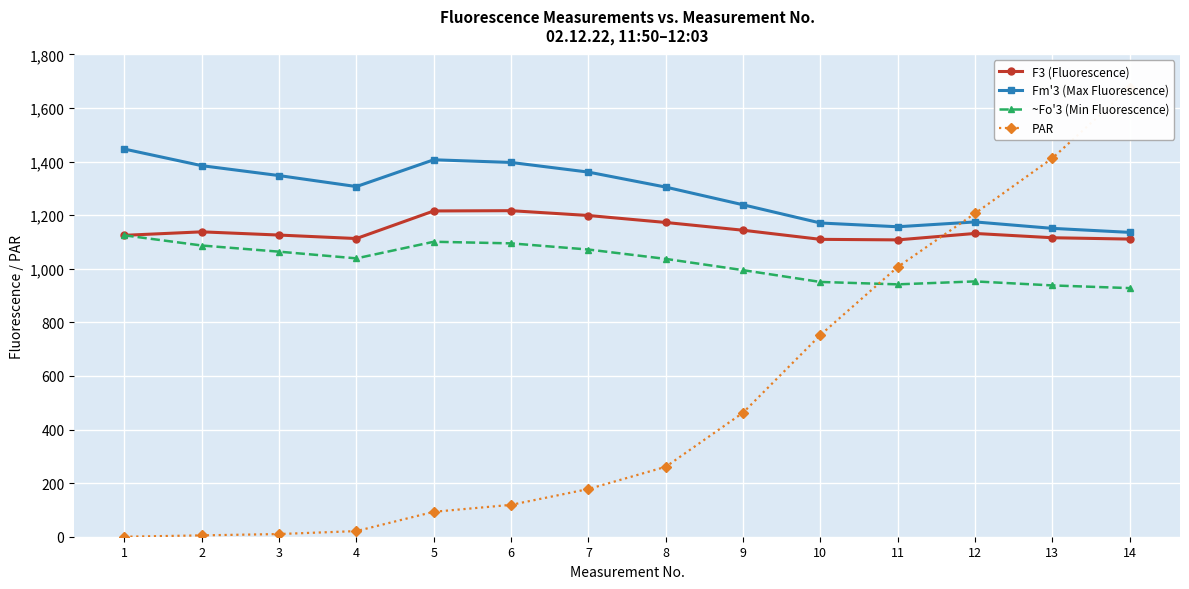

What is the lowest value of the ~Fo'3 (Min Fluorescence) series?

928